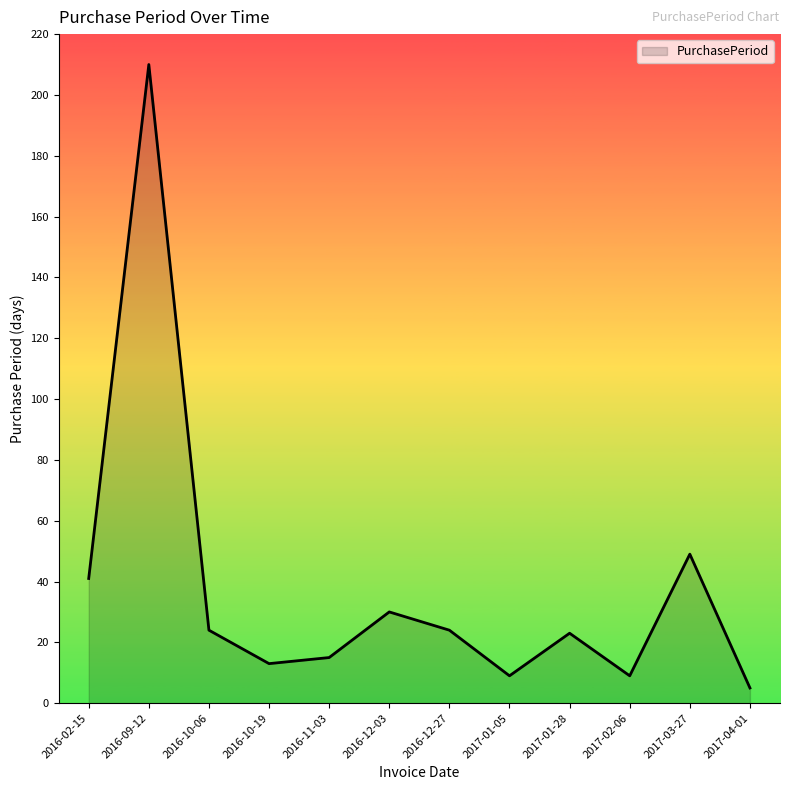

True or false: there are more than 0 points higher than both neighbors.

True